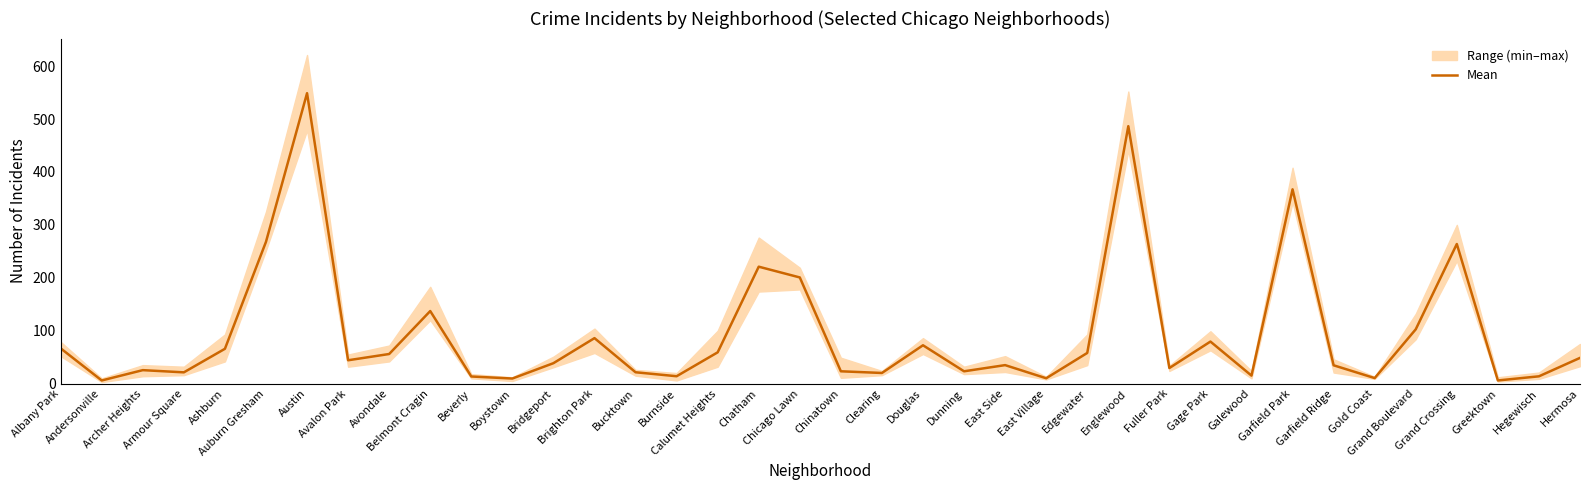

Rank the categories by value from lowest to highest.

Andersonville, Greektown, Boystown, East Village, Gold Coast, Beverly, Hegewisch, Burnside, Galewood, Clearing, Armour Square, Bucktown, Chinatown, Dunning, Archer Heights, Fuller Park, Garfield Ridge, East Side, Bridgeport, Avalon Park, Hermosa, Avondale, Edgewater, Calumet Heights, Ashburn, Albany Park, Douglas, Gage Park, Brighton Park, Grand Boulevard, Belmont Cragin, Chicago Lawn, Chatham, Grand Crossing, Auburn Gresham, Garfield Park, Englewood, Austin